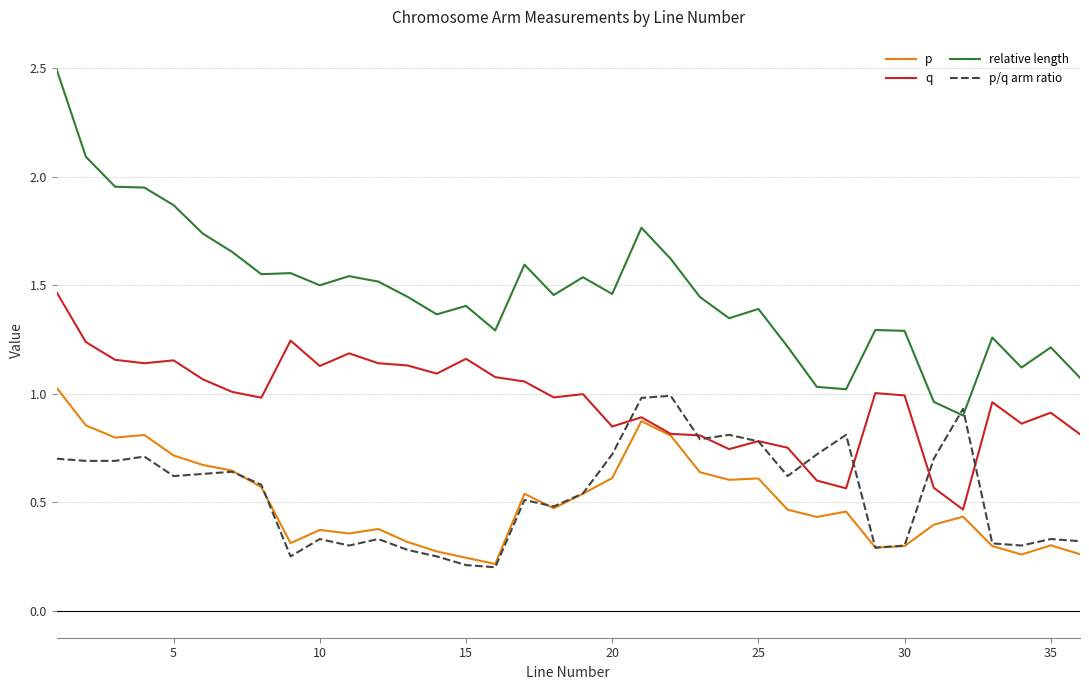

True or false: q and relative length cross at least once.

False